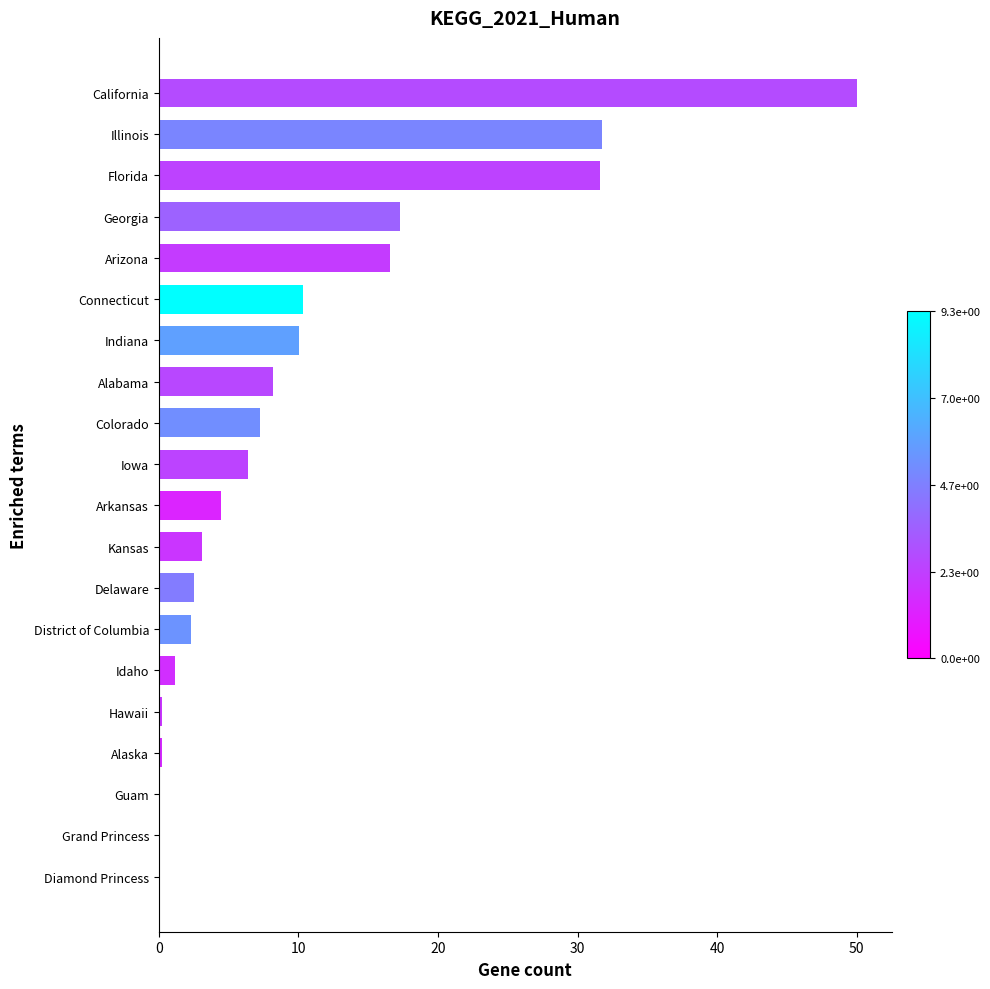

What is the sum of all values?

203.3